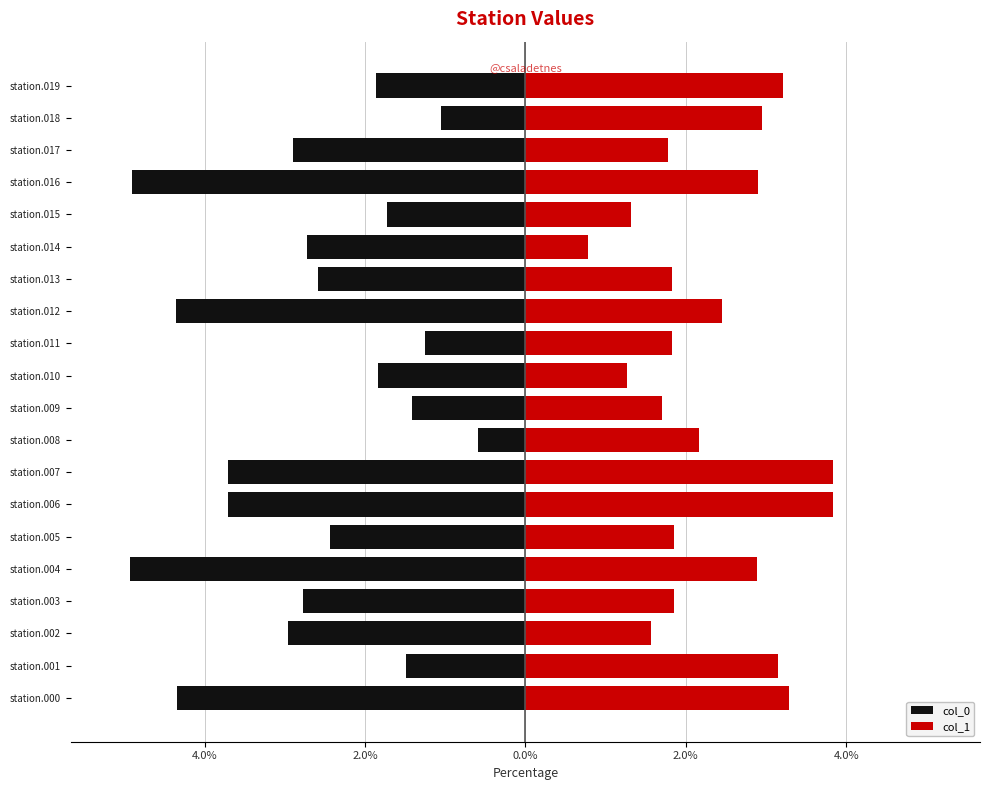

What is the value of the col_1 bar at the 19th from the left?

3.0